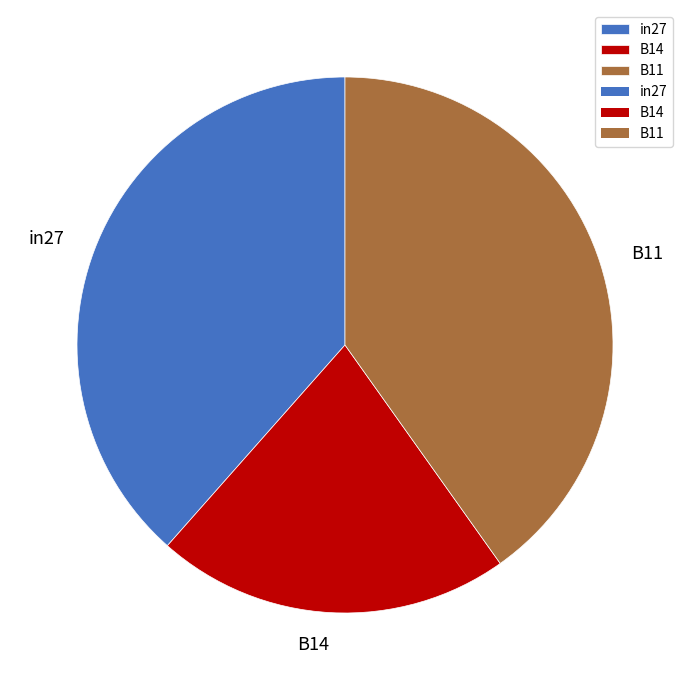

Do B14 and in27 together represent more than half of the pie?

Yes